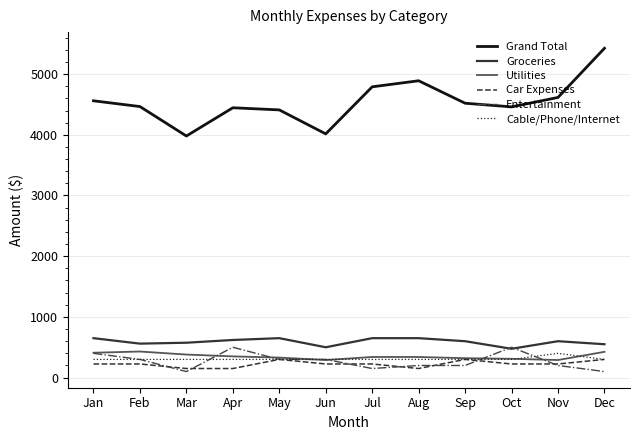

Which category has the highest value in the Cable/Phone/Internet series?

Nov